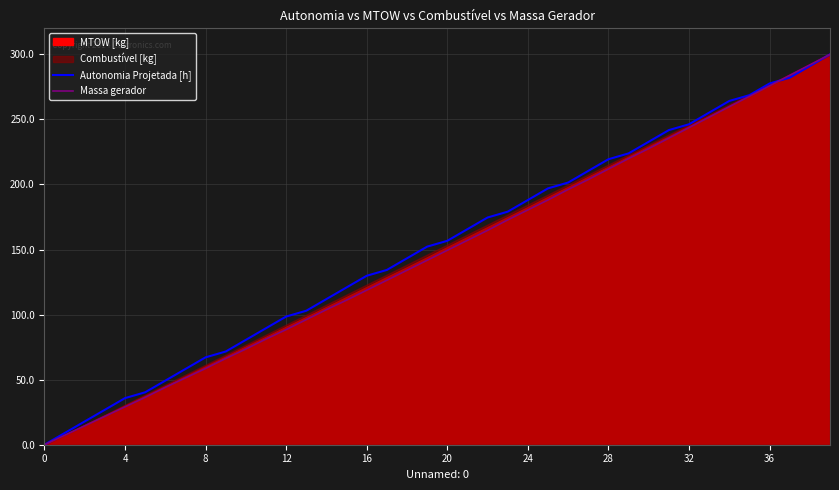

At which category is the sum across all series the highest?

39